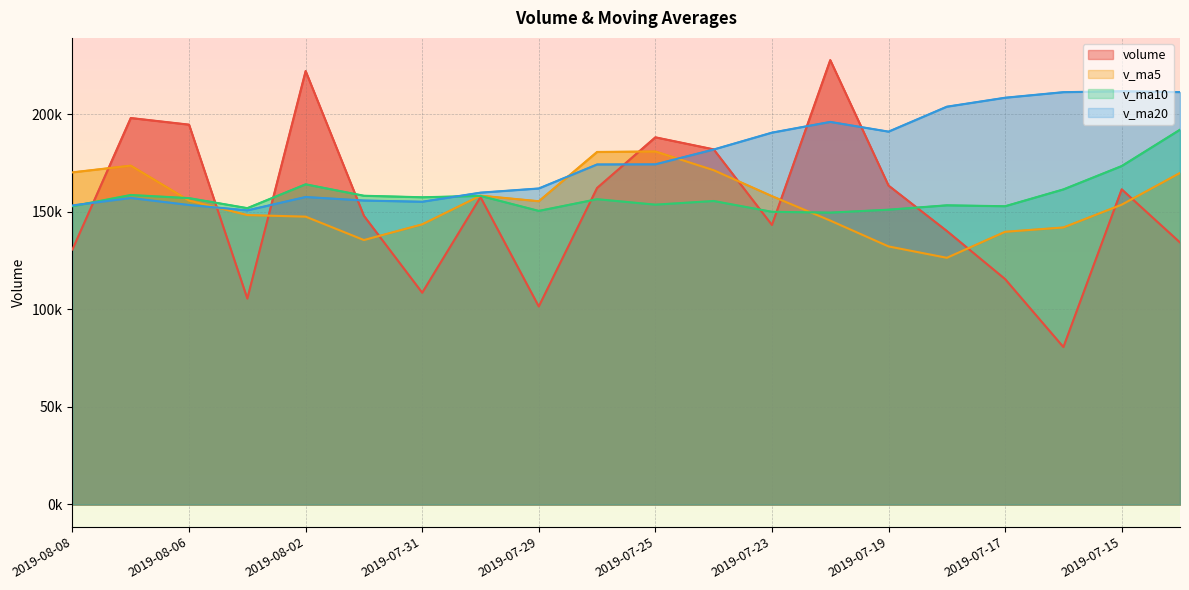

What is the minimum value for v_ma10?

149520.0